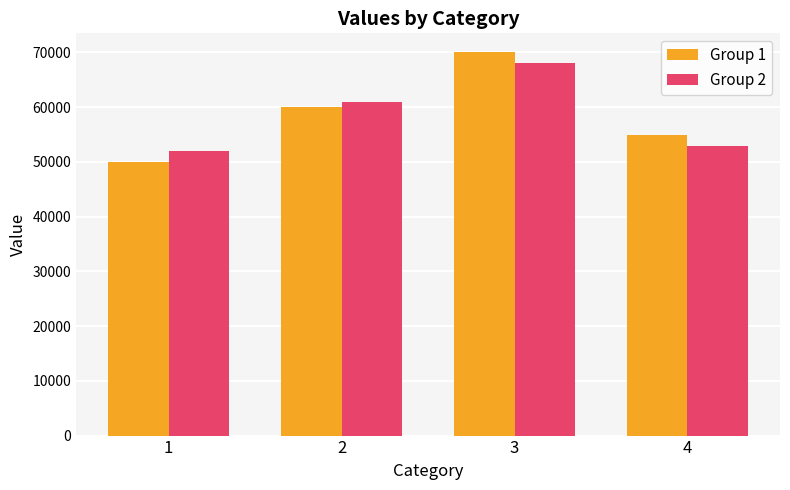

The Group 1 series shows 31520 at 1. True or false?

False